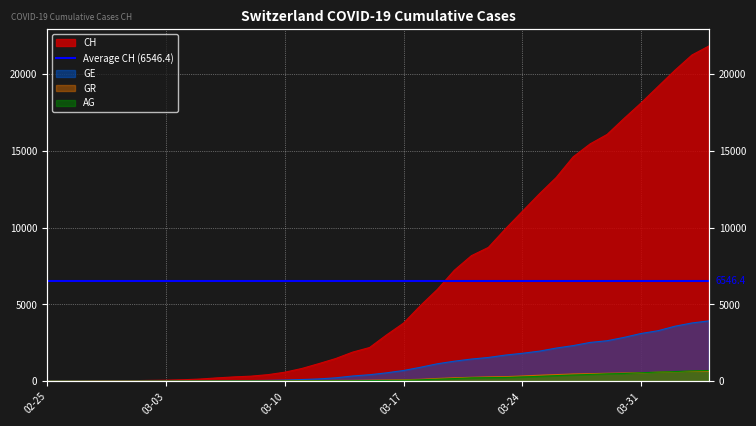

True or false: CH has a value of 5 at 2020-02-26.

True